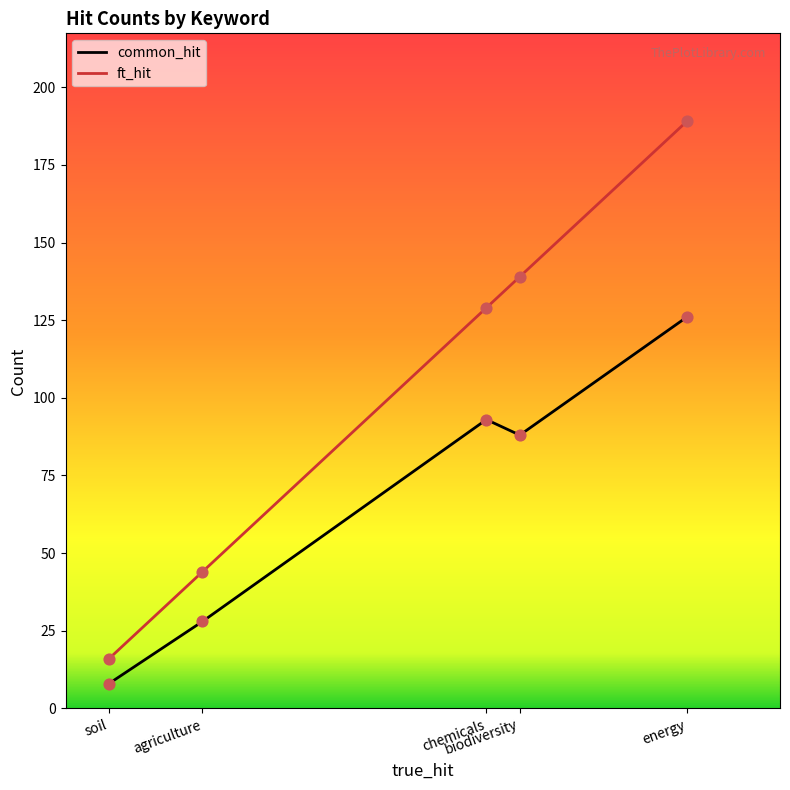

Which series has the largest total across all categories?

ft_hit